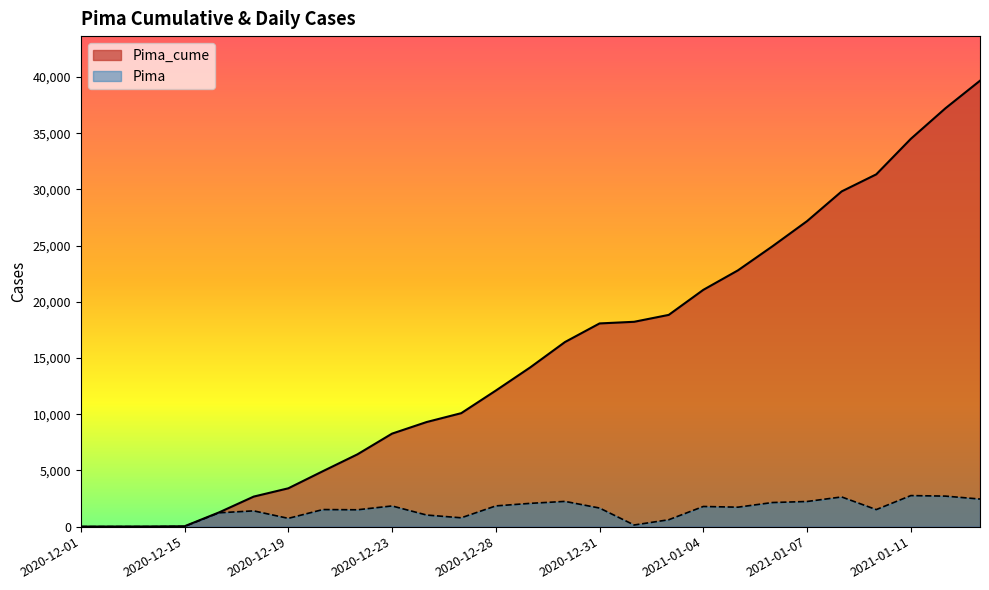

Reading left to right, what are all the values shown in this chart?

Pima_cume: 2020-12-01=6	2020-12-05=11	2020-12-10=14	2020-12-15=34	2020-12-17=1270	2020-12-18=2674	2020-12-19=3411	2020-12-21=4935	2020-12-22=6436	2020-12-23=8277	2020-12-24=9309	2020-12-26=10097	2020-12-28=12107	2020-12-29=14180	2020-12-30=16427	2020-12-31=18082	2021-01-01=18228	2021-01-02=18842	2021-01-04=21071	2021-01-05=22803	2021-01-06=24949	2021-01-07=27187	2021-01-08=29830	2021-01-09=31347	2021-01-11=34508	2021-01-12=37225	2021-01-13=39680
Pima: 2020-12-01=0	2020-12-05=1	2020-12-10=1	2020-12-15=14	2020-12-17=1233	2020-12-18=1404	2020-12-19=737	2020-12-21=1521	2020-12-22=1501	2020-12-23=1841	2020-12-24=1032	2020-12-26=787	2020-12-28=1846	2020-12-29=2073	2020-12-30=2247	2020-12-31=1655	2021-01-01=146	2021-01-02=614	2021-01-04=1794	2021-01-05=1732	2021-01-06=2146	2021-01-07=2238	2021-01-08=2643	2021-01-09=1517	2021-01-11=2764	2021-01-12=2717	2021-01-13=2455